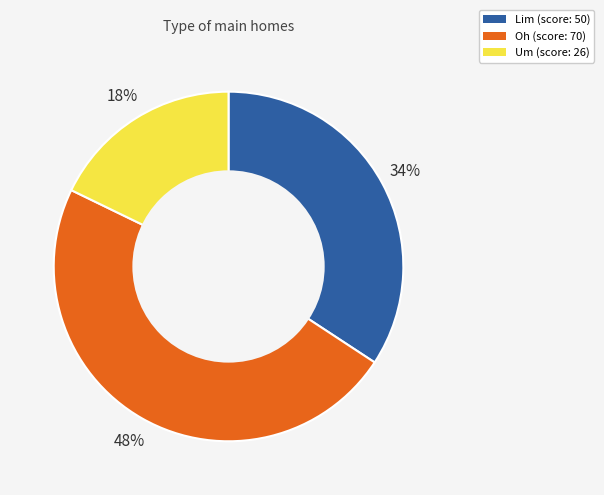

What percentage is the Lim slice, to the nearest percent?

34%